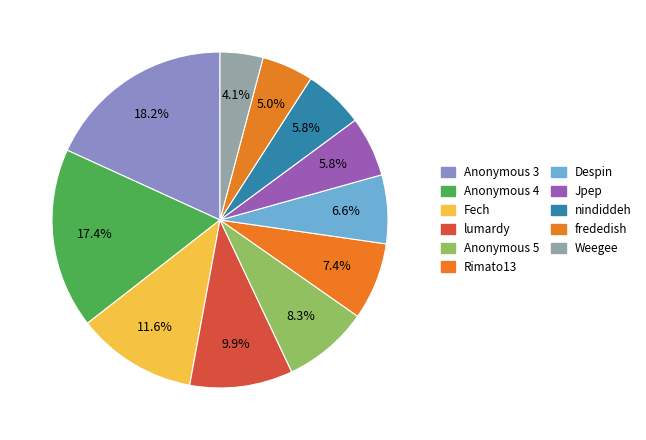

Count the number of slices in the pie.

11